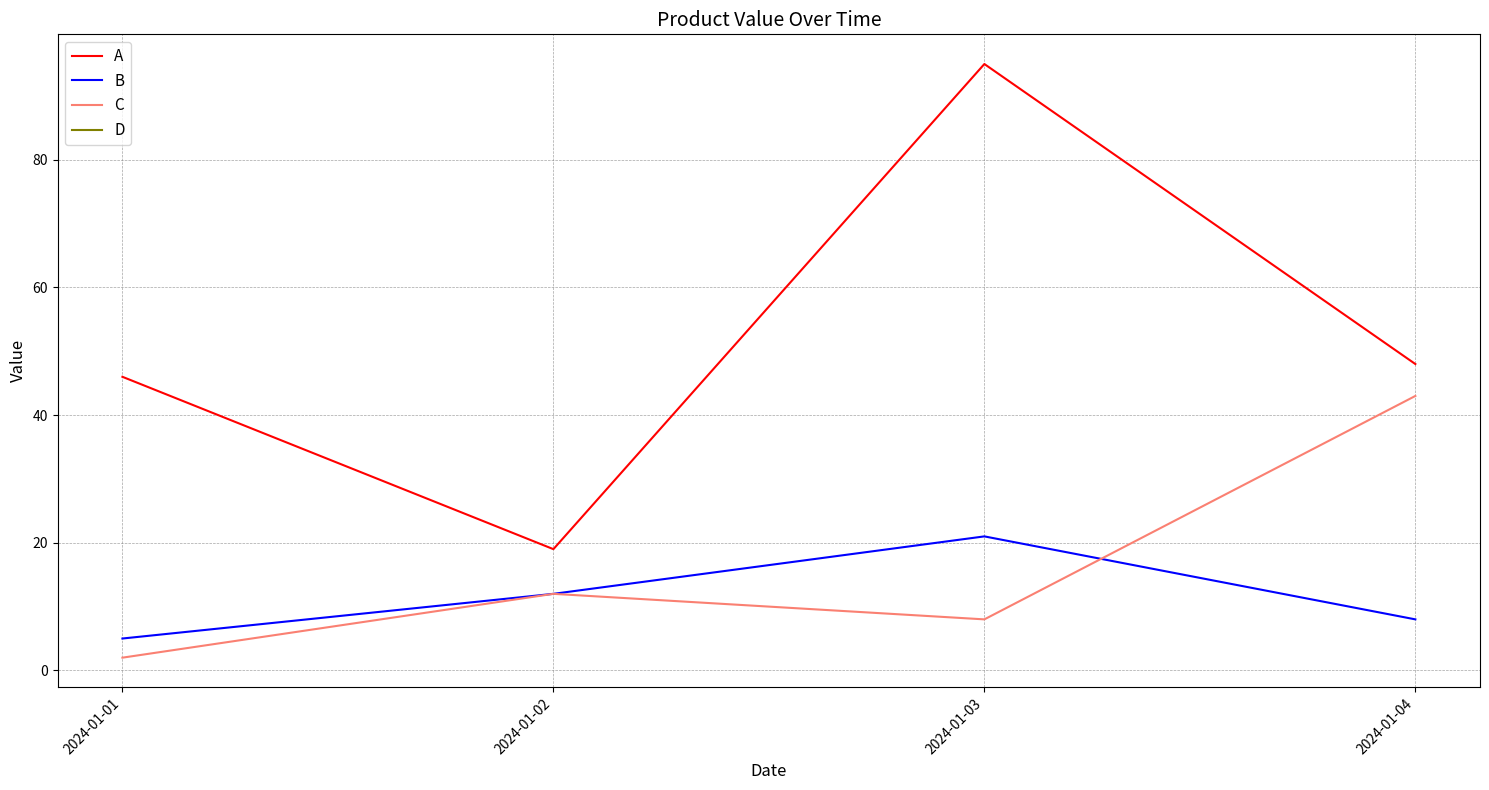

List the series in order of their peak value, lowest first.

B, C, A